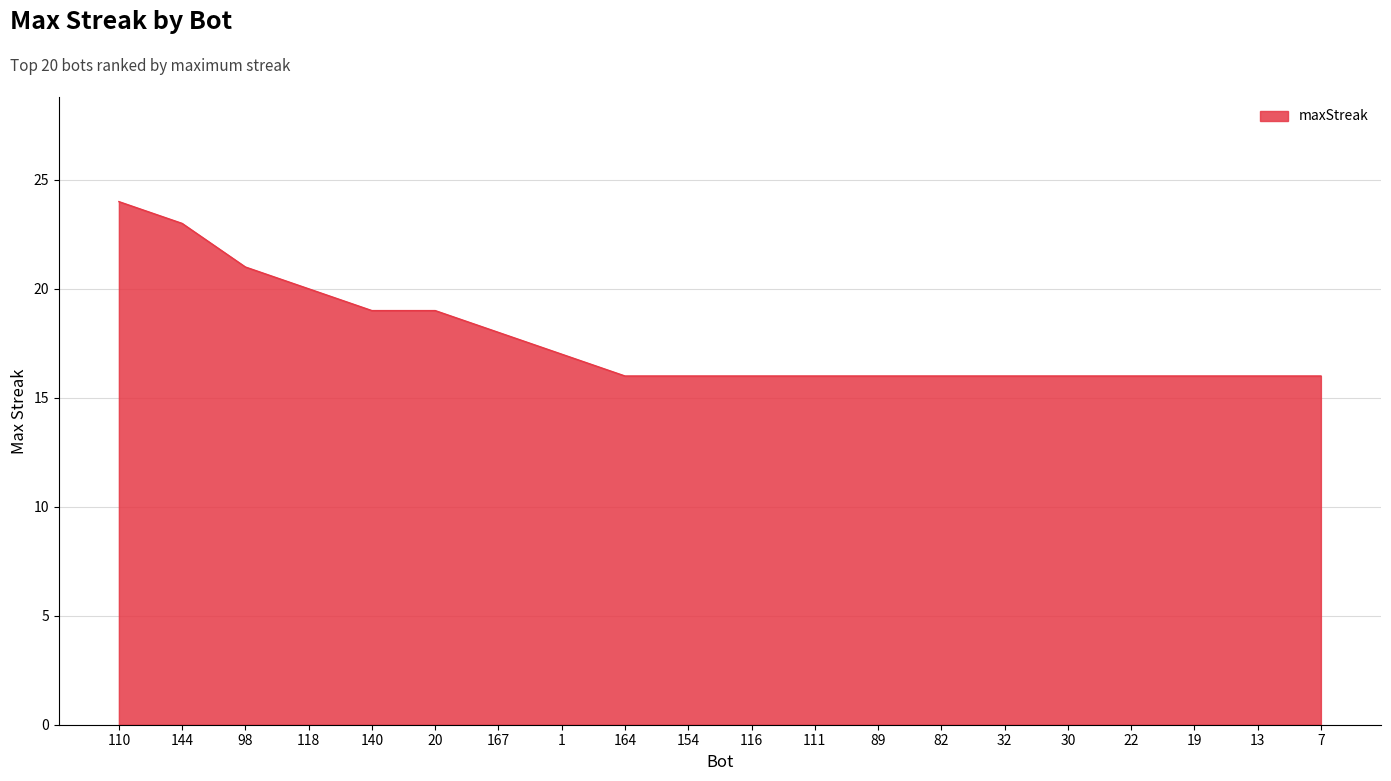

What position from the left is 32?

15